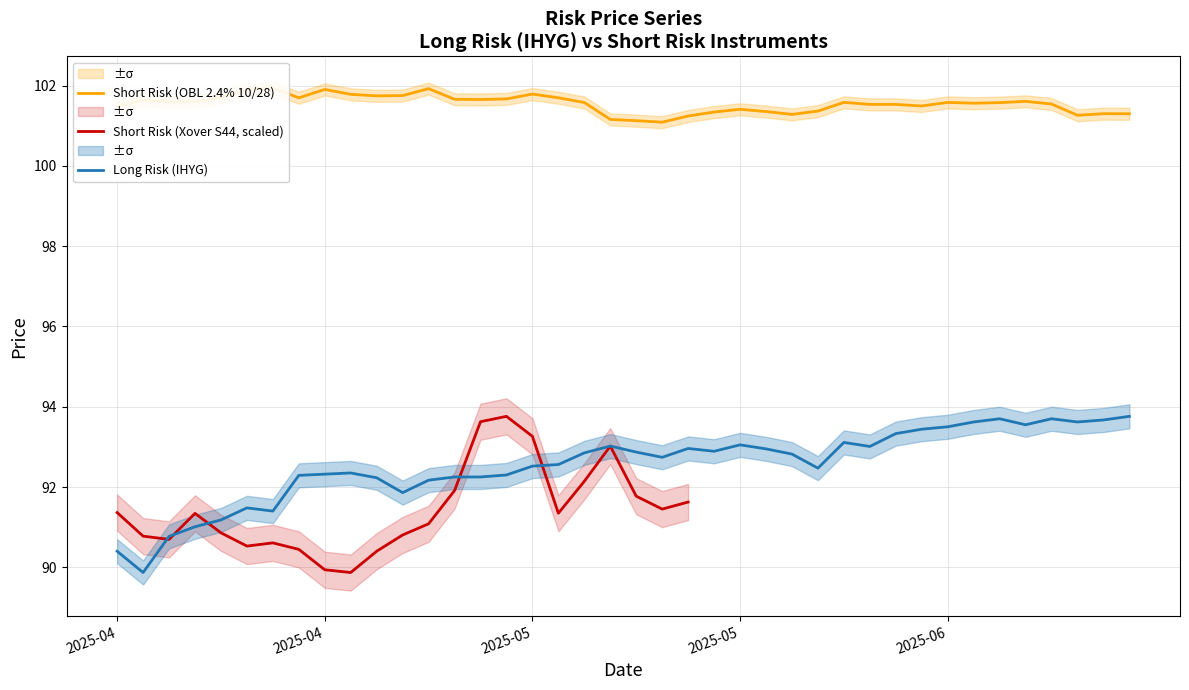

What is the label of the 37th point from the left?

2025-06-06